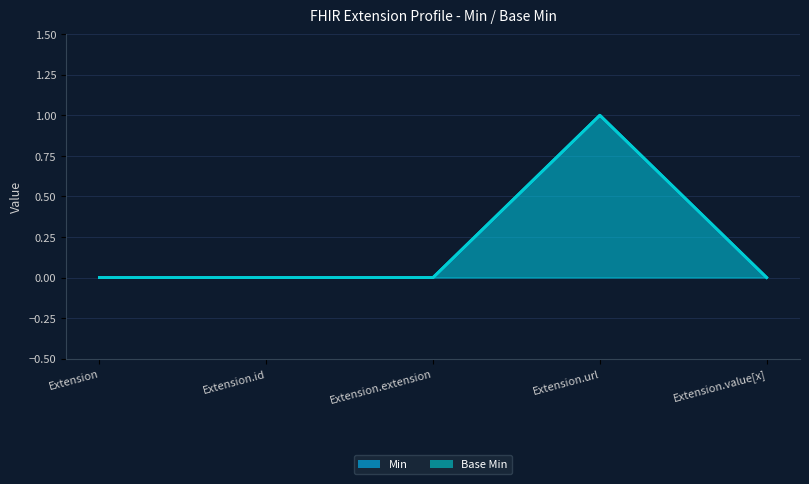

List the series in order of their peak value, highest first.

Min, Base Min